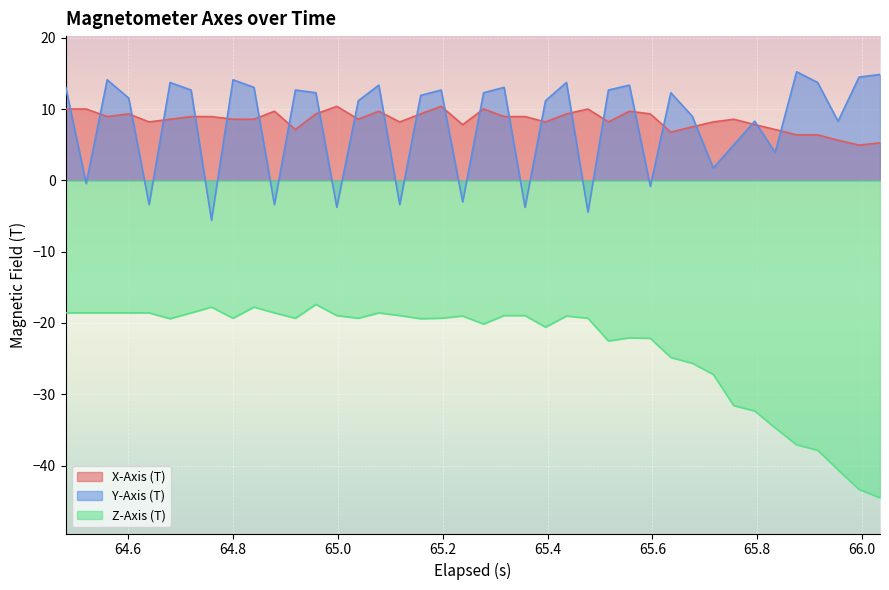

Reading left to right, what are all the values shown in this chart?

X-Axis (T): 10.0	10.0	8.9	9.3	8.2	8.6	8.9	8.9	8.6	8.6	9.7	7.1	9.3	10.4	8.6	9.7	8.2	9.3	10.4	7.8	10.0	8.9	8.9	8.2	9.3	10.0	8.2	9.7	9.3	6.8	7.5	8.2	8.6	7.8	7.1	6.4	6.4	5.6	4.9	5.3
Y-Axis (T): 13.0	-0.5	14.1	11.5	-3.4	13.7	12.7	-5.6	14.1	13.0	-3.4	12.7	12.3	-3.8	11.2	13.3	-3.4	11.9	12.7	-3.0	12.3	13.0	-3.8	11.2	13.7	-4.5	12.7	13.3	-0.8	12.3	9.0	1.7	5.0	8.3	3.9	15.2	13.7	8.3	14.5	14.8
Z-Axis (T): -18.6	-18.6	-18.6	-18.6	-18.6	-19.4	-18.6	-17.8	-19.3	-17.8	-18.6	-19.3	-17.4	-19.0	-19.3	-18.6	-19.0	-19.4	-19.3	-19.0	-20.1	-19.0	-19.0	-20.6	-19.0	-19.3	-22.5	-22.1	-22.1	-24.8	-25.6	-27.2	-31.6	-32.3	-34.7	-37.1	-37.8	-40.6	-43.3	-44.5